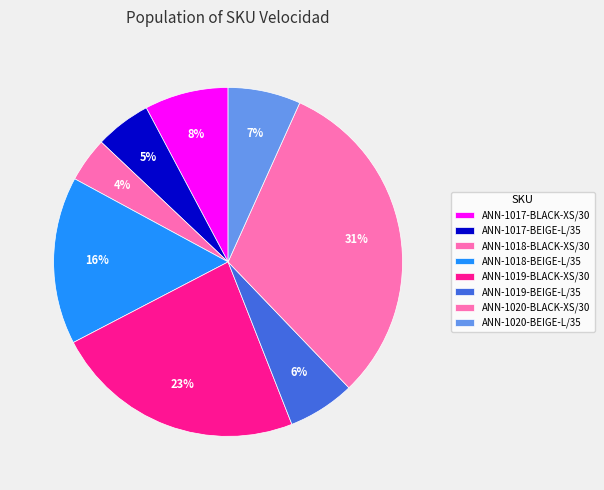

To the nearest percent, what is the average slice percentage?

12%